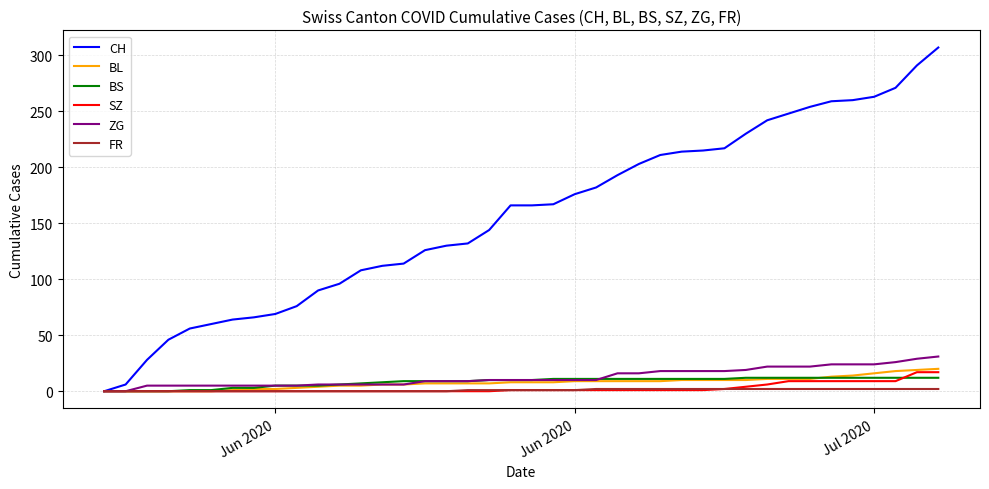

Count the number of categories in the chart.

40